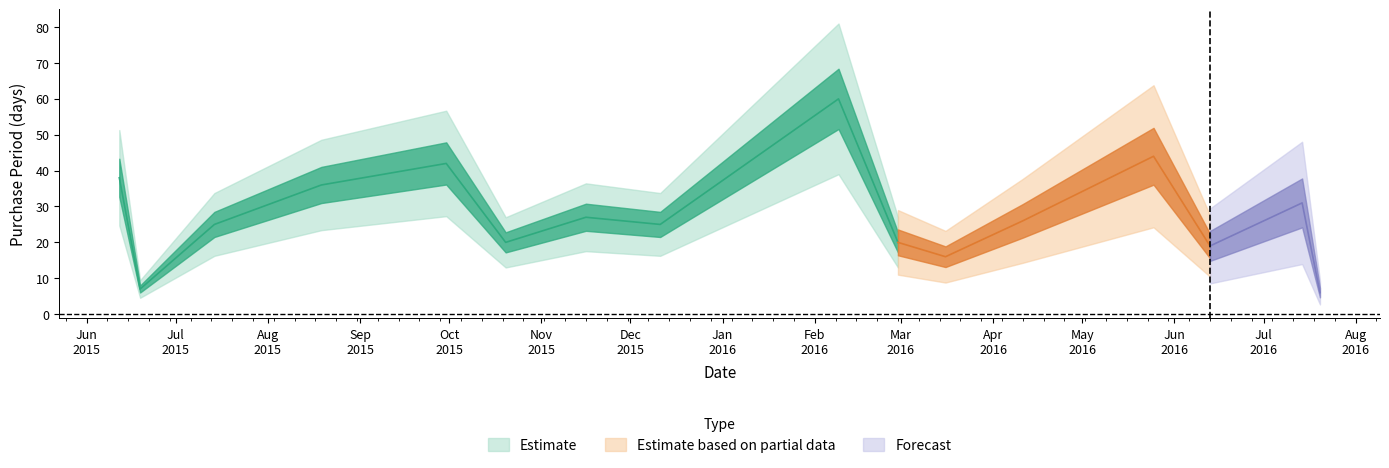

How many values are below 26?

8